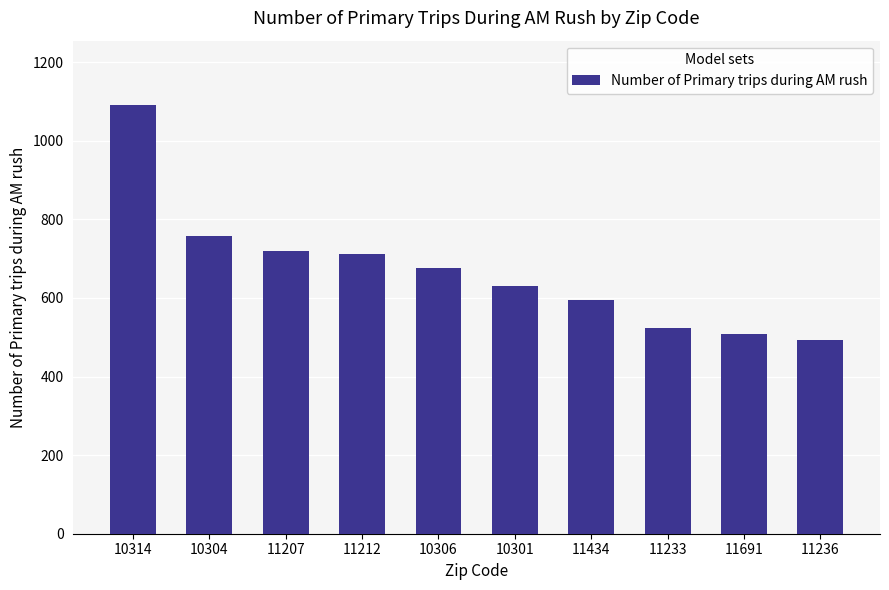

What is the change in value from 10314 to 10301?

-461